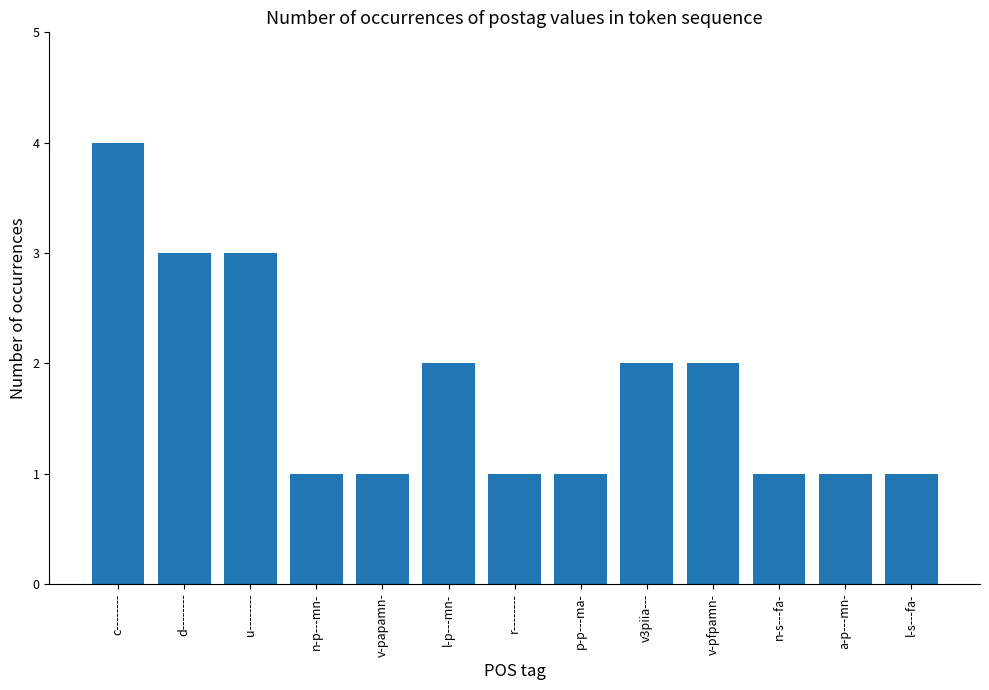

Reading right to left, list all the values displayed in this chart.

l-s---fa-=1	a-p---mn-=1	n-s---fa-=1	v-pfpamn-=2	v3piia---=2	p-p---ma-=1	r--------=1	l-p---mn-=2	v-papamn-=1	n-p---mn-=1	u--------=3	d--------=3	c--------=4